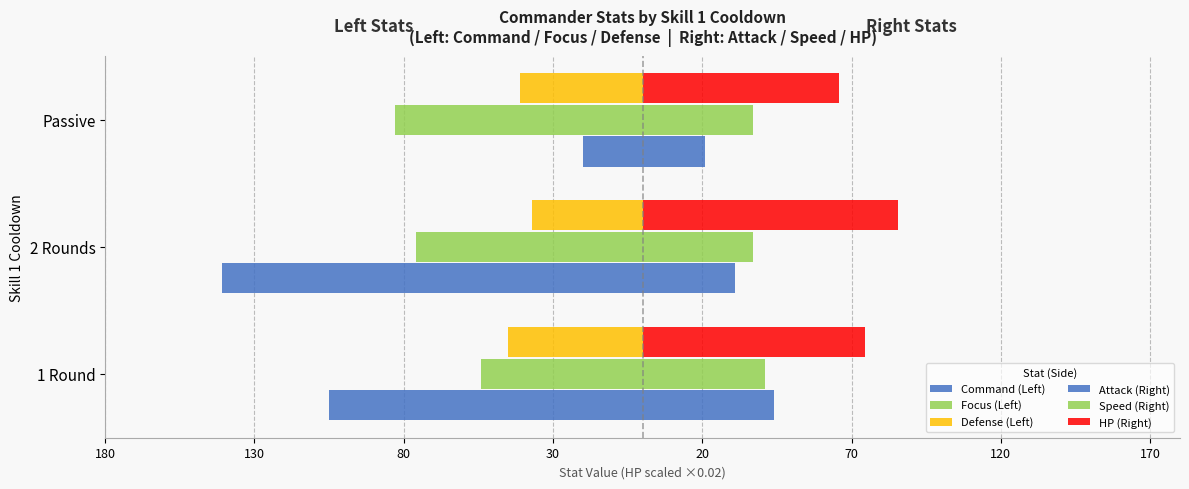

Reading right to left, transcribe all the data shown in this chart.

Command (Left): -20.0	-141.0	-105.0
Focus (Left): -83.0	-76.0	-54.0
Defense (Left): -41.0	-37.0	-45.0
Attack (Right): 21.0	31.0	44.0
Speed (Right): 37.0	37.0	41.0
HP (Right): 65.8	85.5	74.5